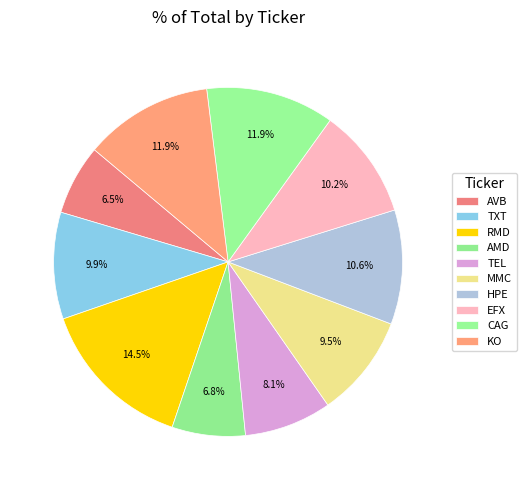

What is the largest slice in the pie chart?

RMD